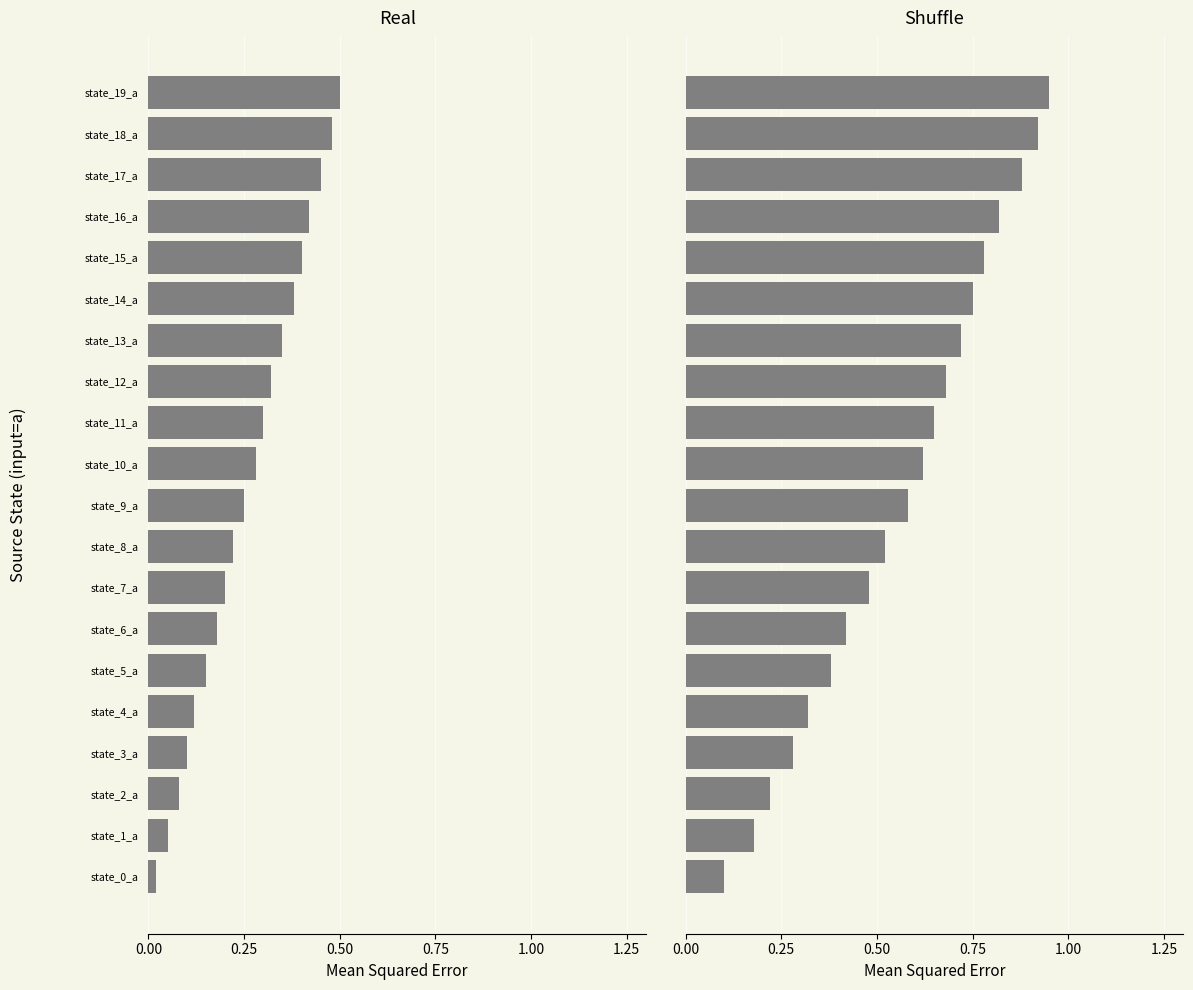

True or false: Shuffle has a value of 0.7 at state_11_a.

True